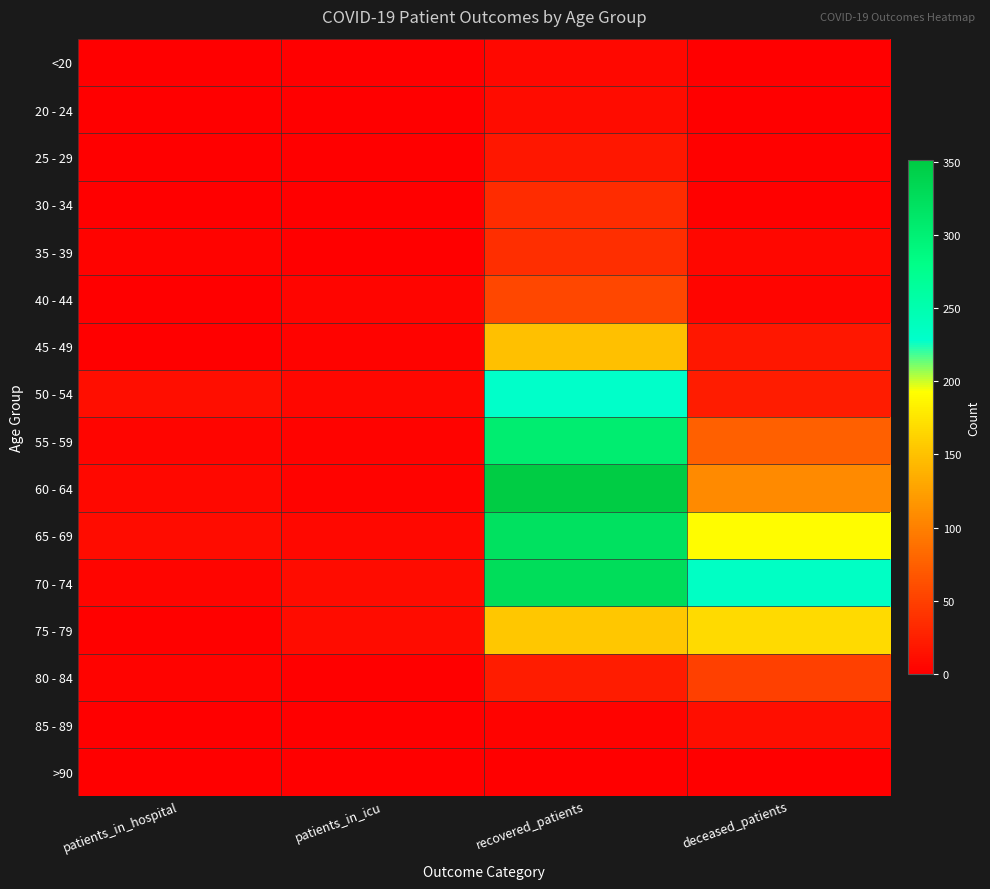

Reading left to right, extract all data points from this chart.

<20: patients_in_hospital=0	patients_in_icu=0	recovered_patients=7	deceased_patients=1
20 - 24: patients_in_hospital=1	patients_in_icu=1	recovered_patients=10	deceased_patients=0
25 - 29: patients_in_hospital=0	patients_in_icu=0	recovered_patients=18	deceased_patients=2
30 - 34: patients_in_hospital=0	patients_in_icu=1	recovered_patients=35	deceased_patients=2
35 - 39: patients_in_hospital=3	patients_in_icu=1	recovered_patients=37	deceased_patients=6
40 - 44: patients_in_hospital=1	patients_in_icu=5	recovered_patients=55	deceased_patients=5
45 - 49: patients_in_hospital=1	patients_in_icu=3	recovered_patients=149	deceased_patients=18
50 - 54: patients_in_hospital=11	patients_in_icu=6	recovered_patients=230	deceased_patients=23
55 - 59: patients_in_hospital=5	patients_in_icu=4	recovered_patients=305	deceased_patients=75
60 - 64: patients_in_hospital=8	patients_in_icu=3	recovered_patients=351	deceased_patients=108
65 - 69: patients_in_hospital=10	patients_in_icu=8	recovered_patients=322	deceased_patients=191
70 - 74: patients_in_hospital=5	patients_in_icu=10	recovered_patients=327	deceased_patients=234
75 - 79: patients_in_hospital=2	patients_in_icu=10	recovered_patients=154	deceased_patients=168
80 - 84: patients_in_hospital=4	patients_in_icu=0	recovered_patients=22	deceased_patients=50
85 - 89: patients_in_hospital=0	patients_in_icu=1	recovered_patients=4	deceased_patients=11
>90: patients_in_hospital=0	patients_in_icu=0	recovered_patients=0	deceased_patients=0